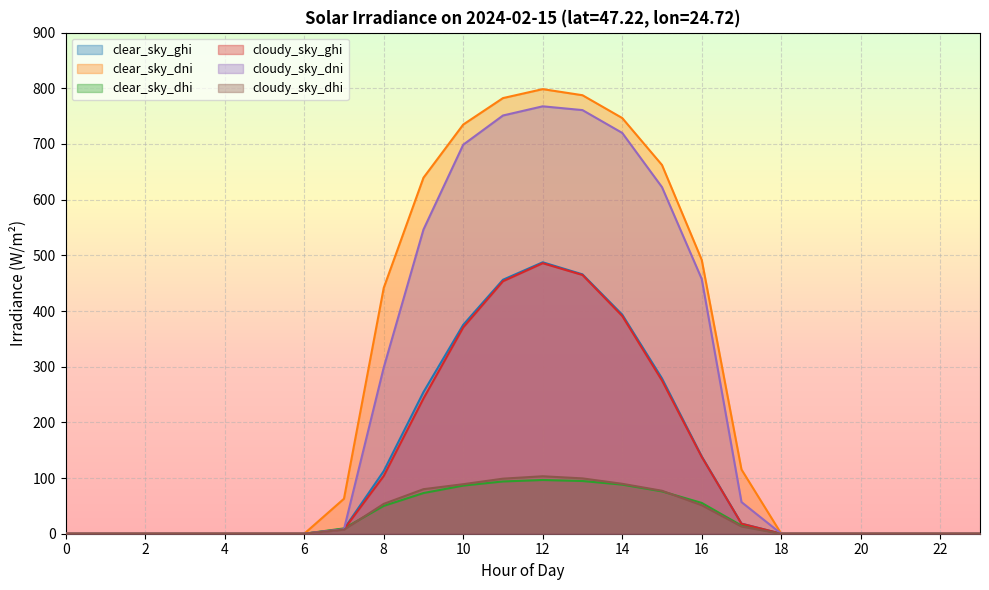

Between 11 and 12, which series saw the biggest shift?

cloudy_sky_ghi